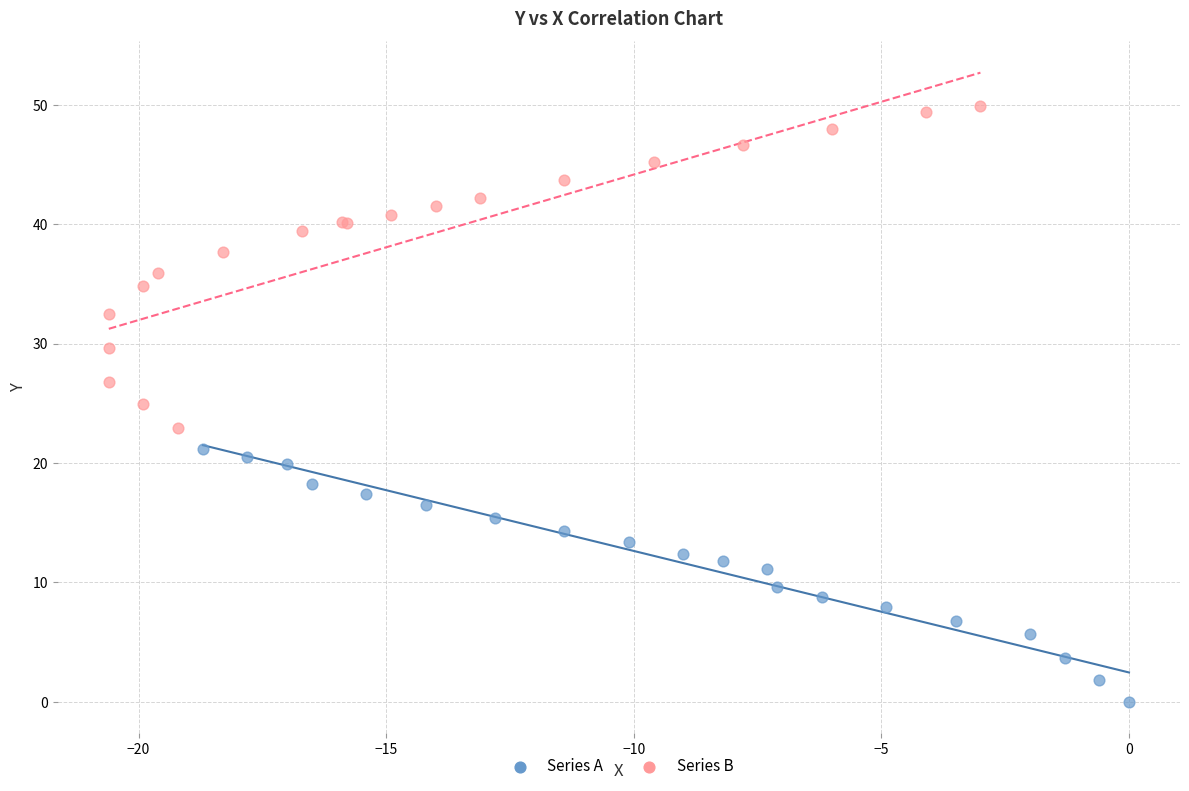

What are all the series names shown in the legend?

Series A, Series B